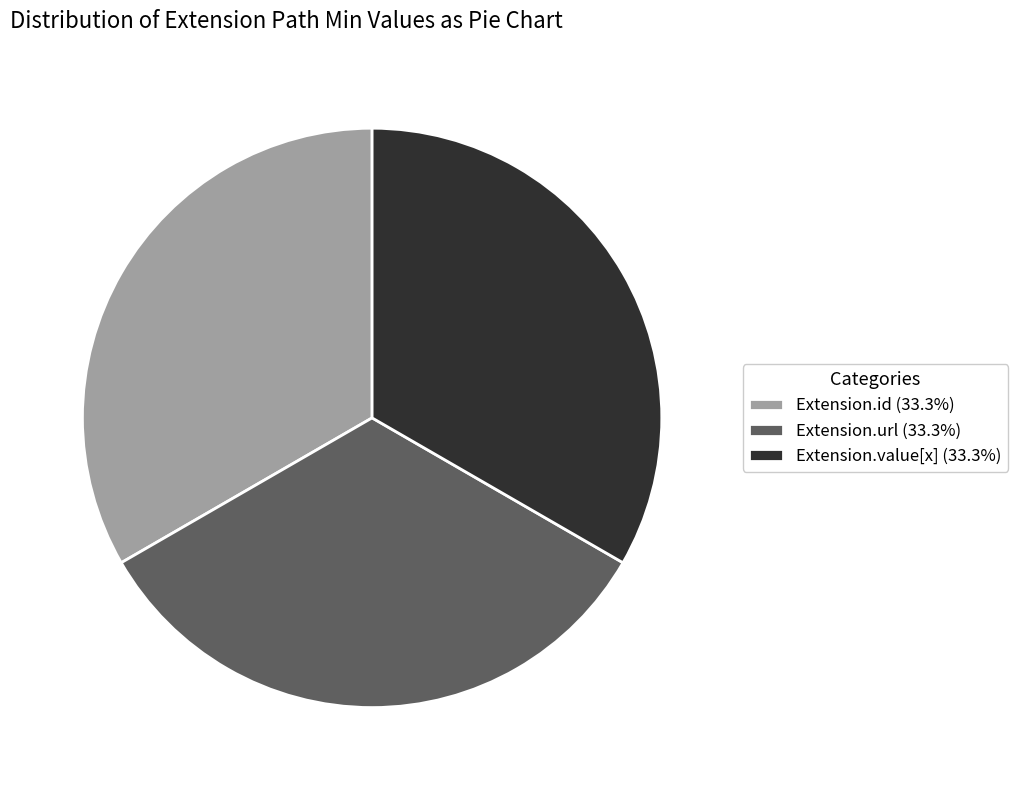

Approximately how many times larger is the value at Extension.value[x] (33.3%) compared to Extension.id (33.3%)?

1.0